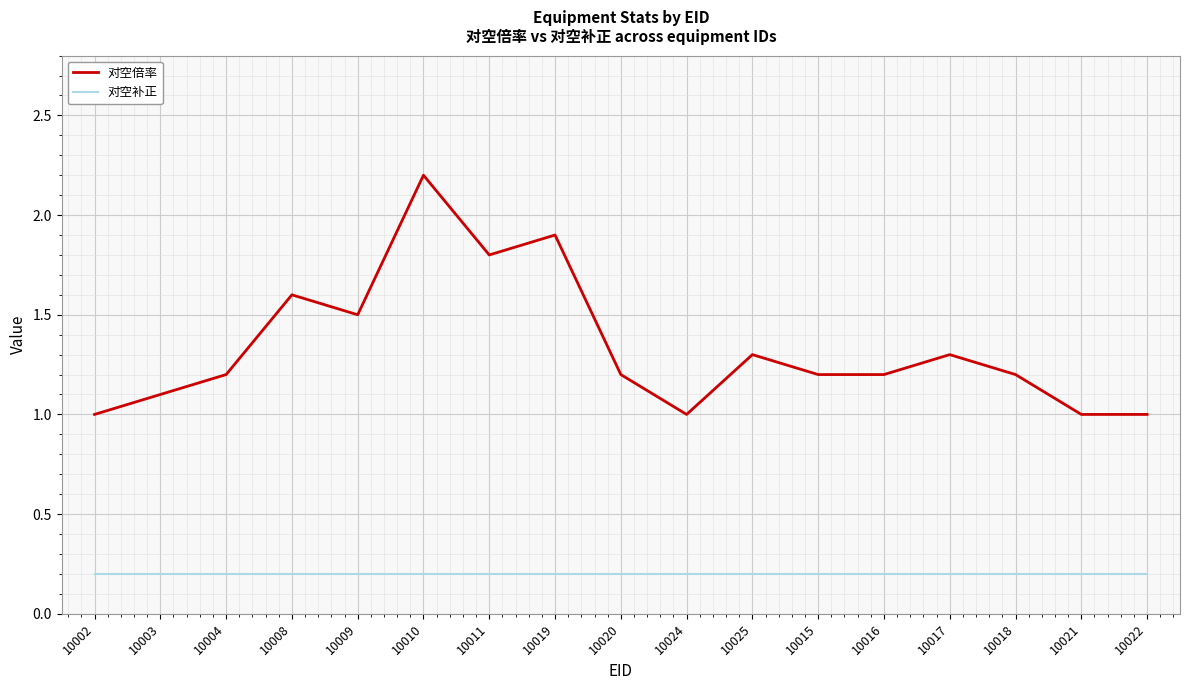

The value of 对空倍率 at 10003 is 1.1. True or false?

True